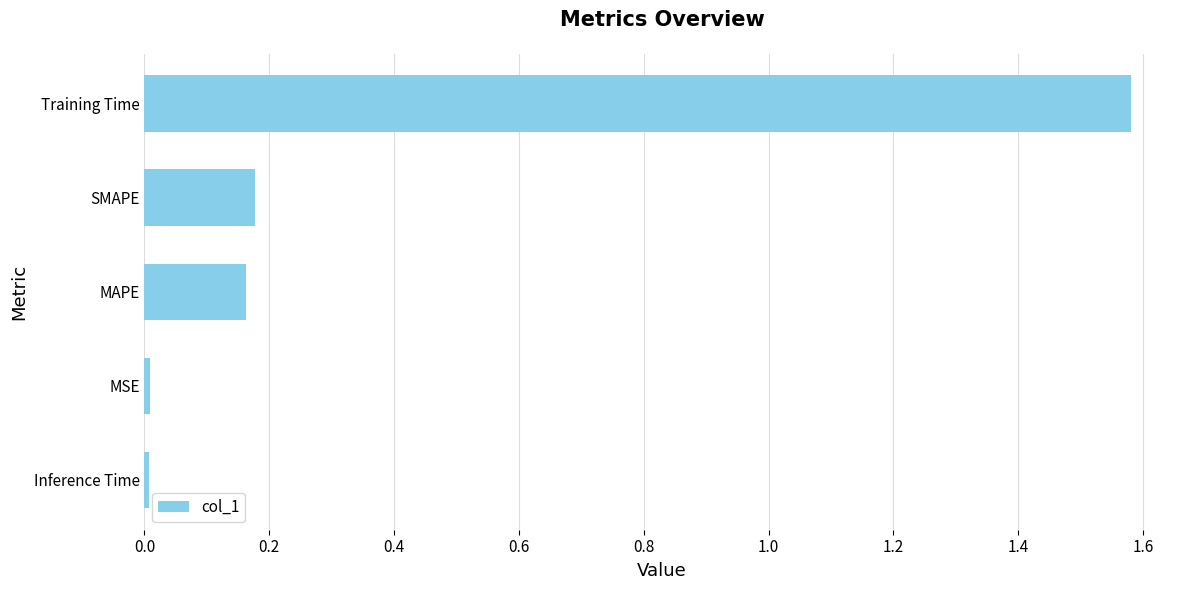

The value at MAPE is 0.3. True or false?

False